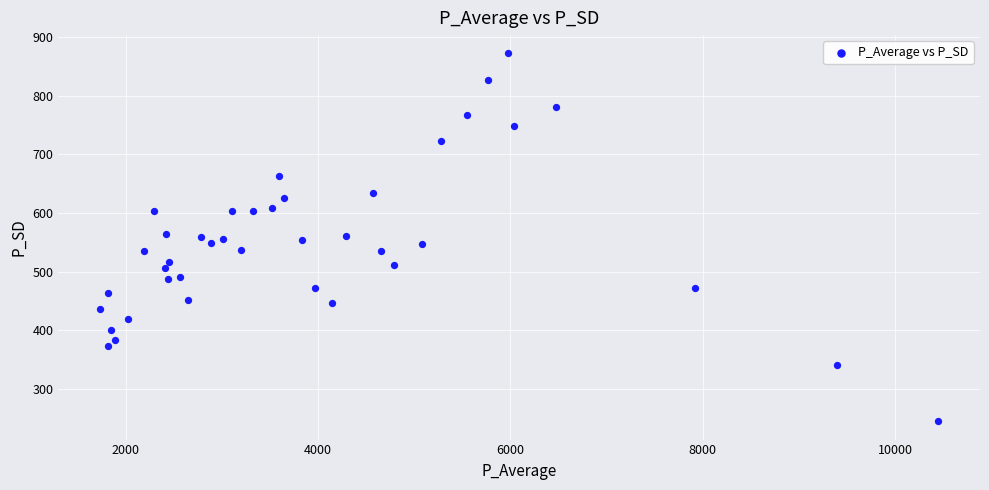

What is the range of X values (max minus min)?

8709.8